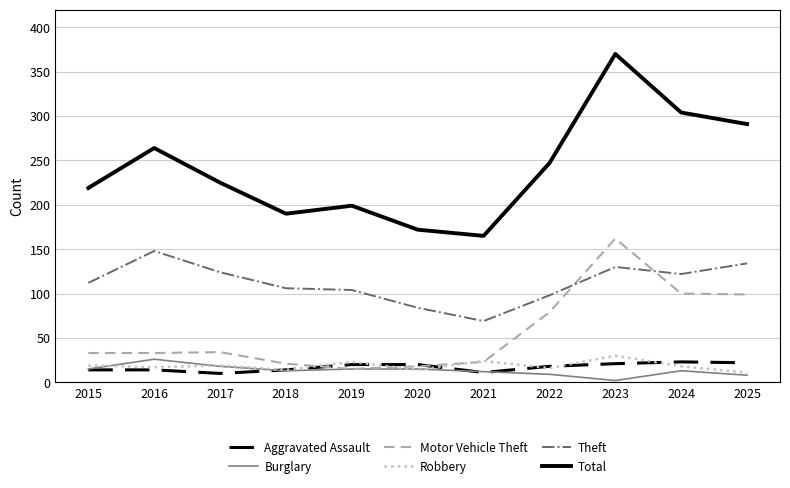

At which label does Burglary first exceed 13?

2015